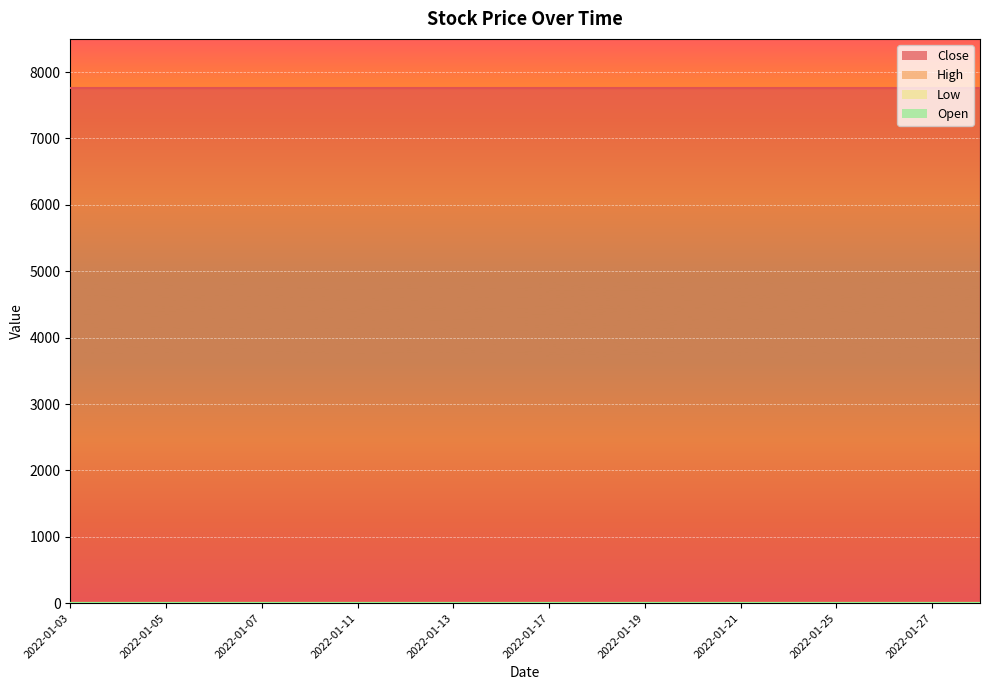

Which category has the lowest value across all series?

2022-01-03